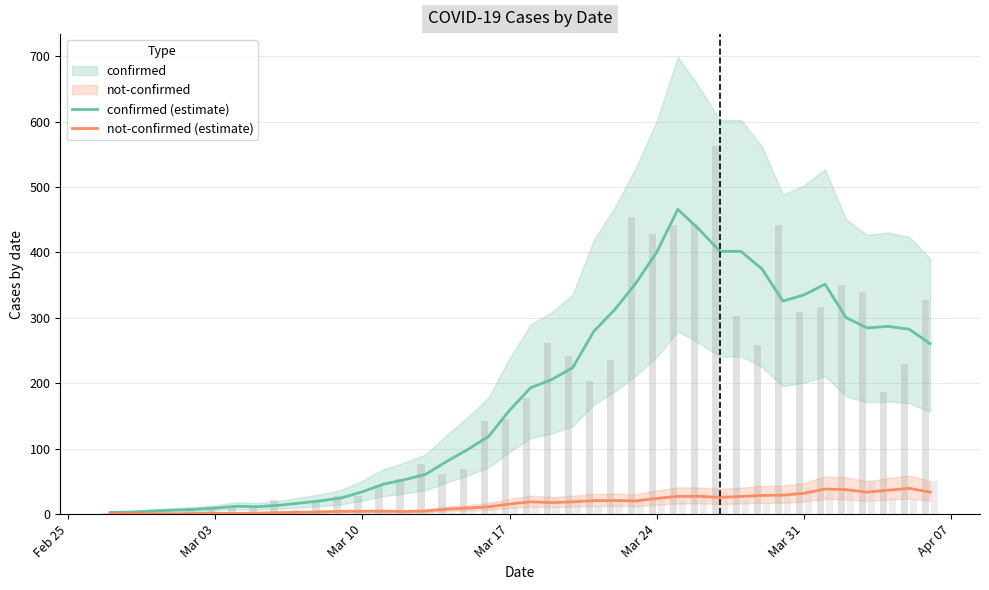

True or false: not-confirmed (estimate) has a value of 15.4 at Mar 17.

True